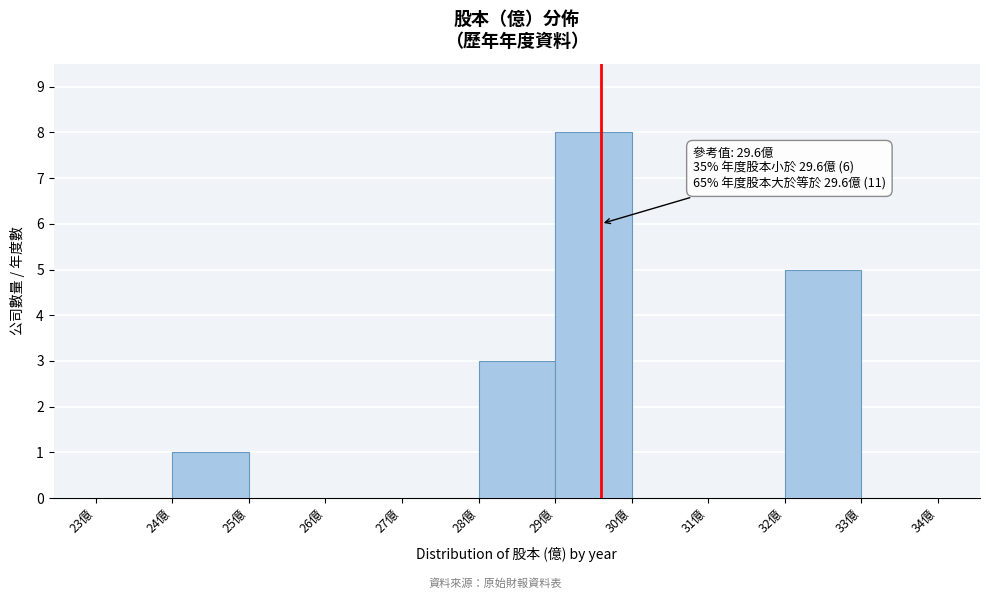

Which range on the x-axis has the tallest bar?

29 to 30